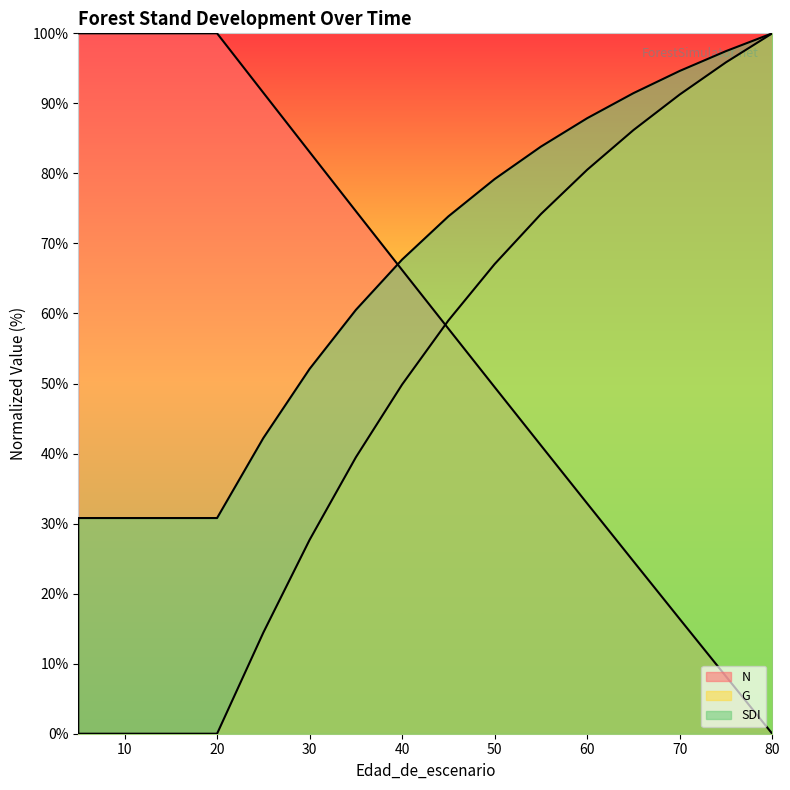

List the series in order of their peak value, lowest first.

N, G, SDI